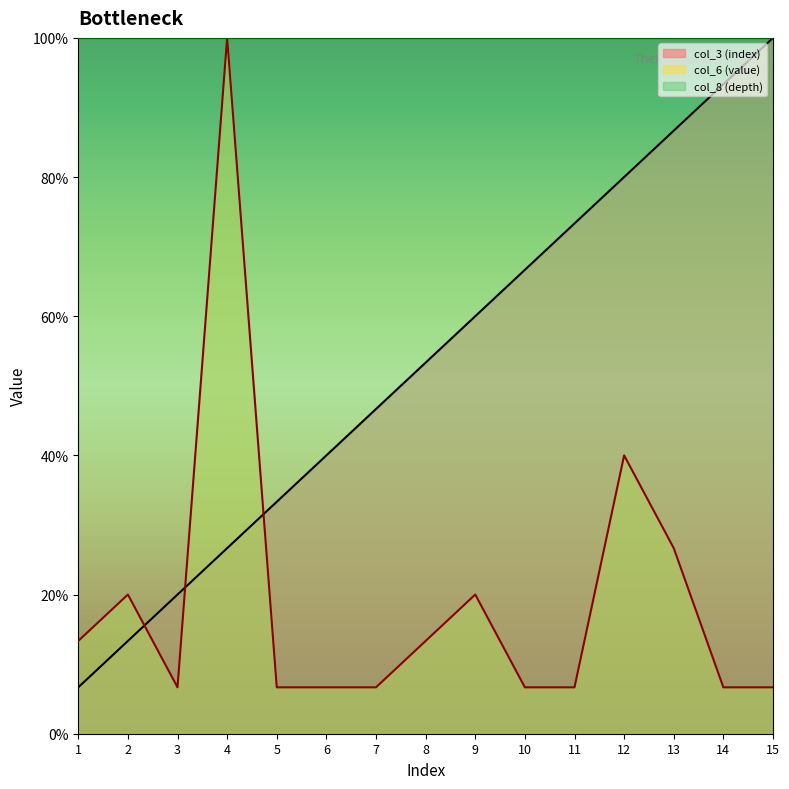

What is the sum of all col_3 (index) values?

800.0